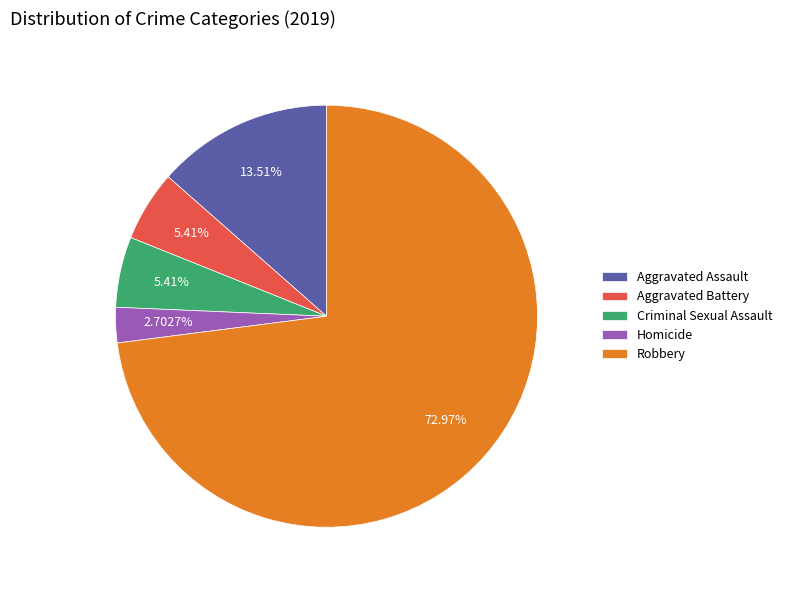

What is the majority slice?

Robbery